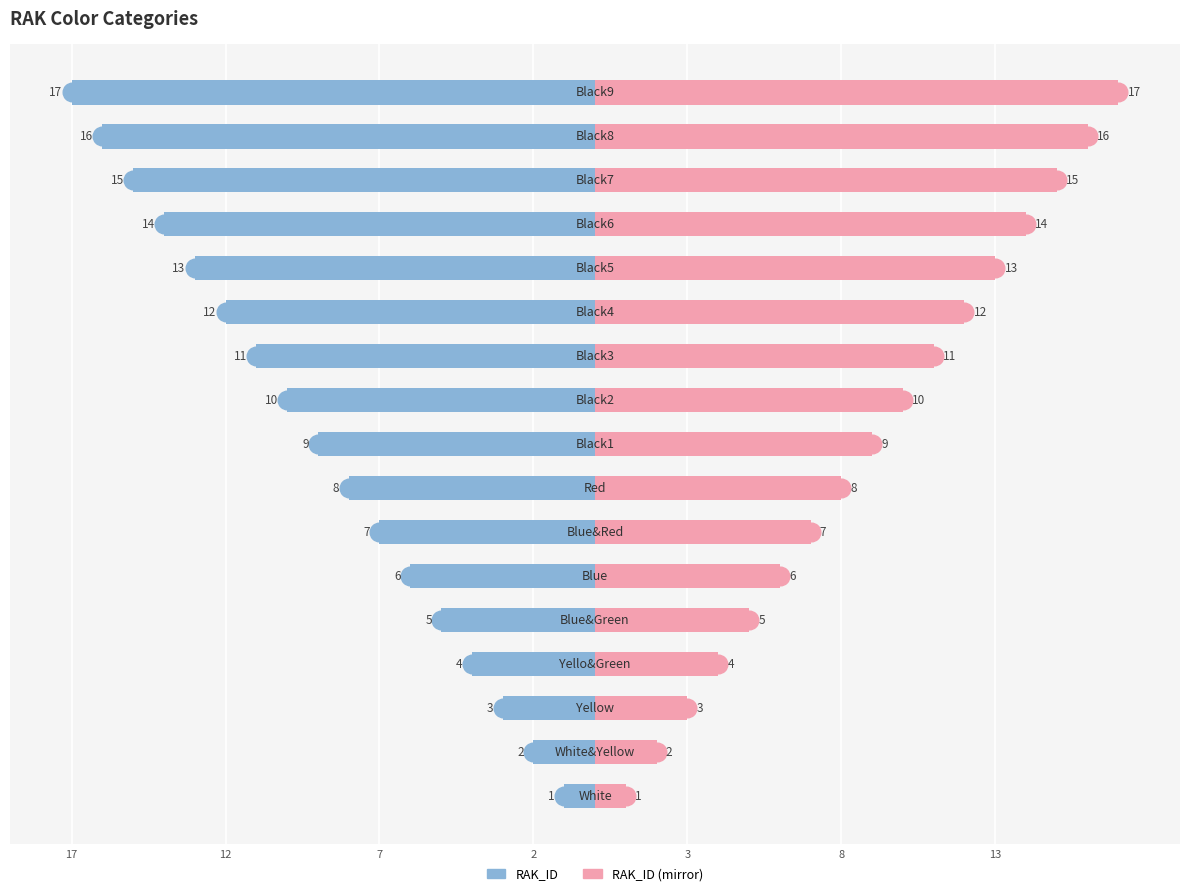

Which series has the widest spread of Y values?

RAK_ID